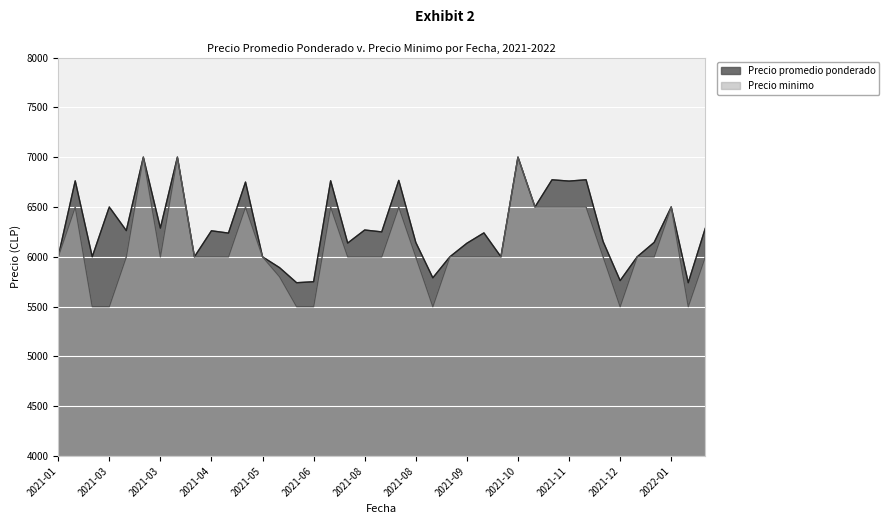

How many lines are shown in the chart?

2